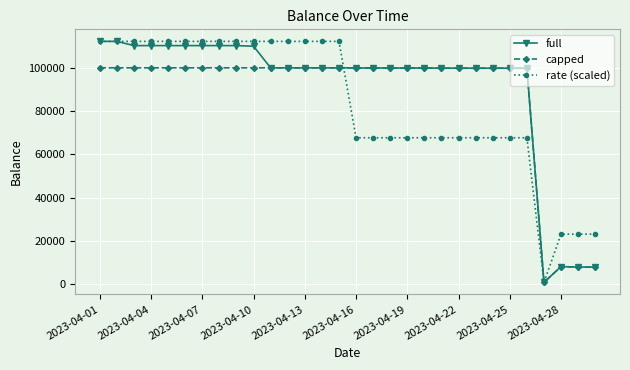

What is the value of the rate (scaled) point at the 8th from the left?

112230.1